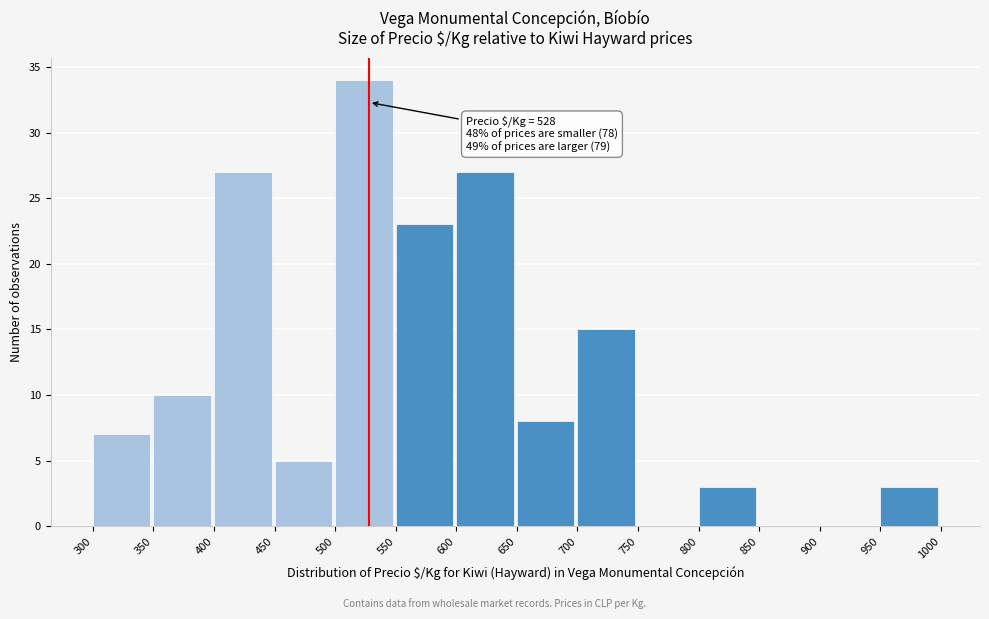

Over which range of the x-axis is the bar tallest?

500 to 550